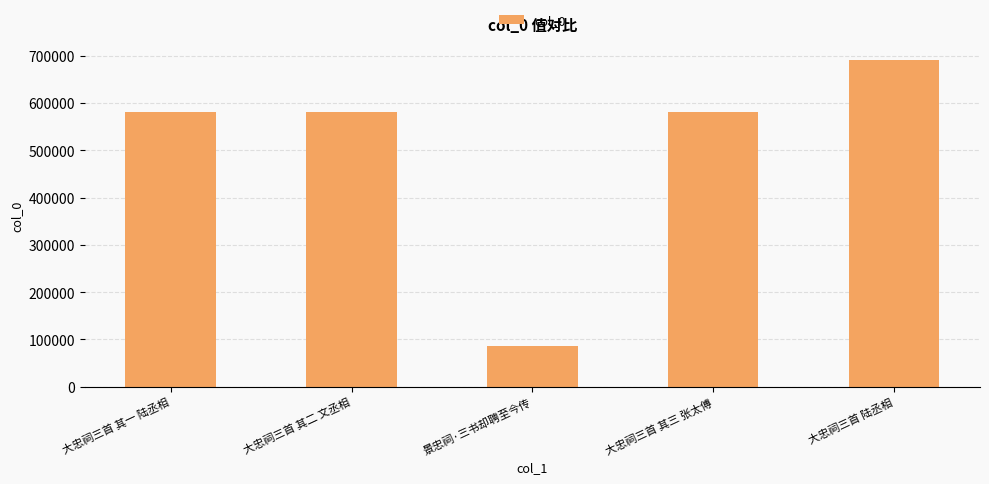

Are the bars horizontal?

No